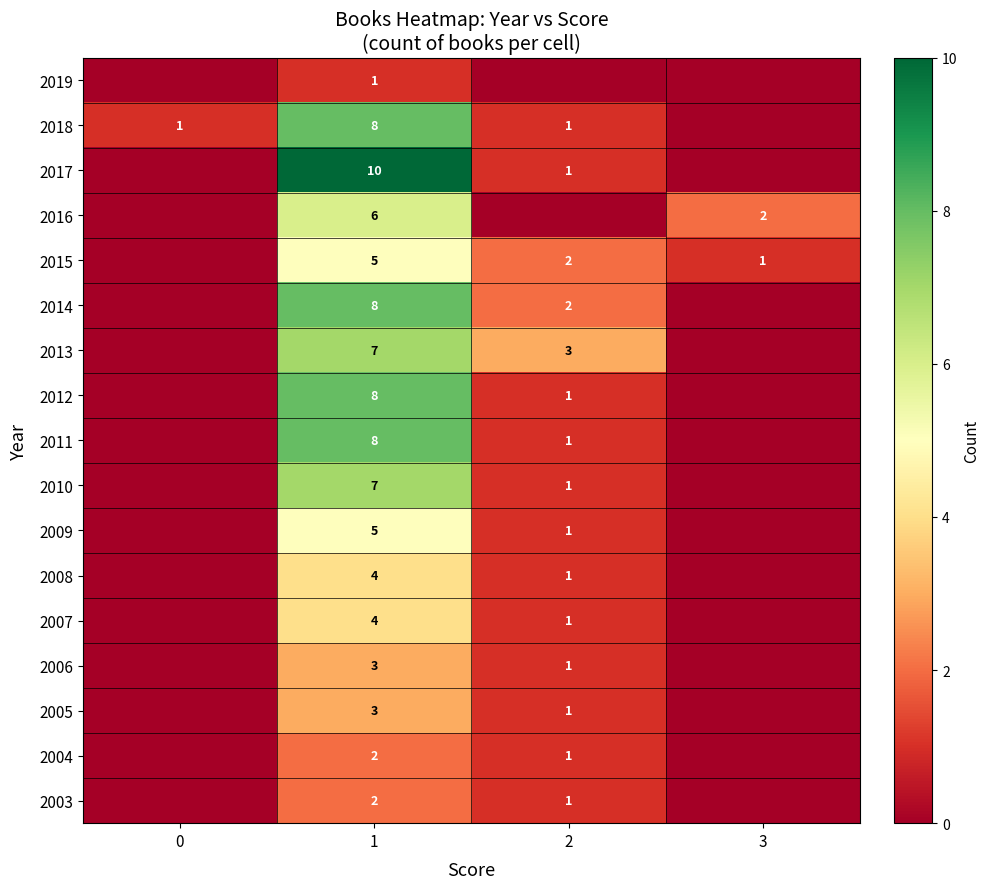

What is the total value across all series at 1?

91